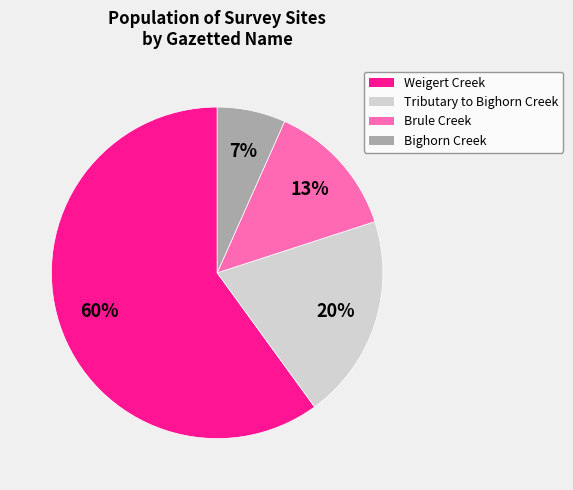

To the nearest percent, what is the difference between the largest and smallest slice percentages?

53%